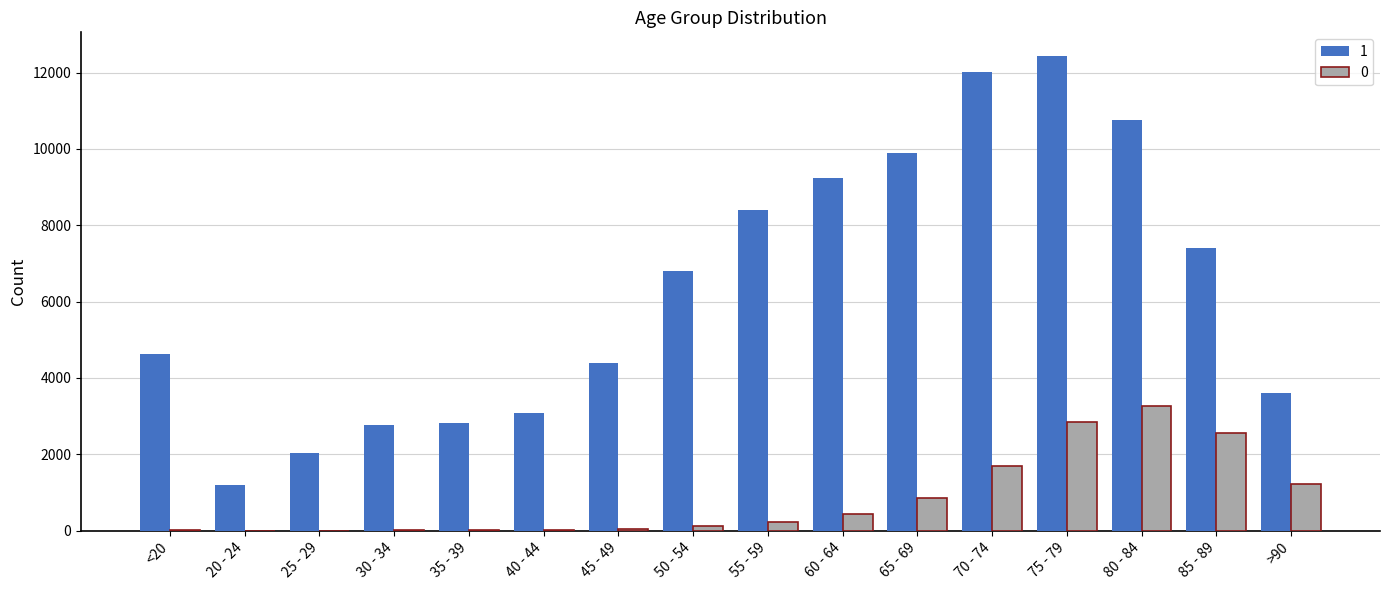

Which category has the highest value in the 1 series?

75 - 79